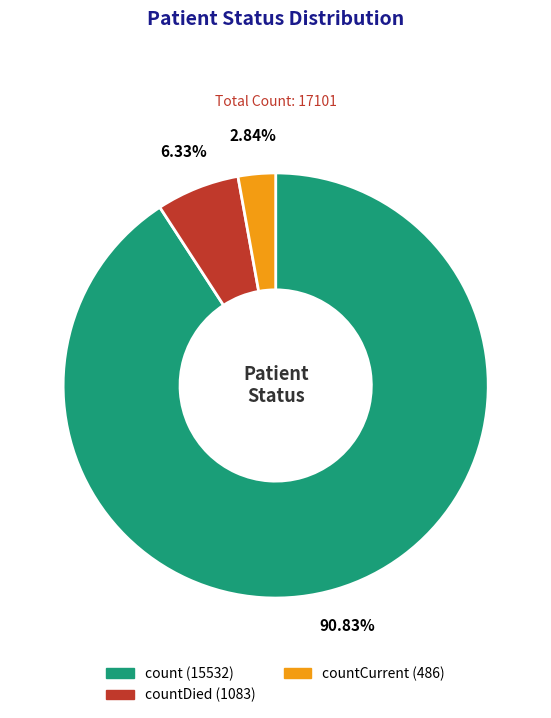

Is there a majority slice in this chart?

Yes